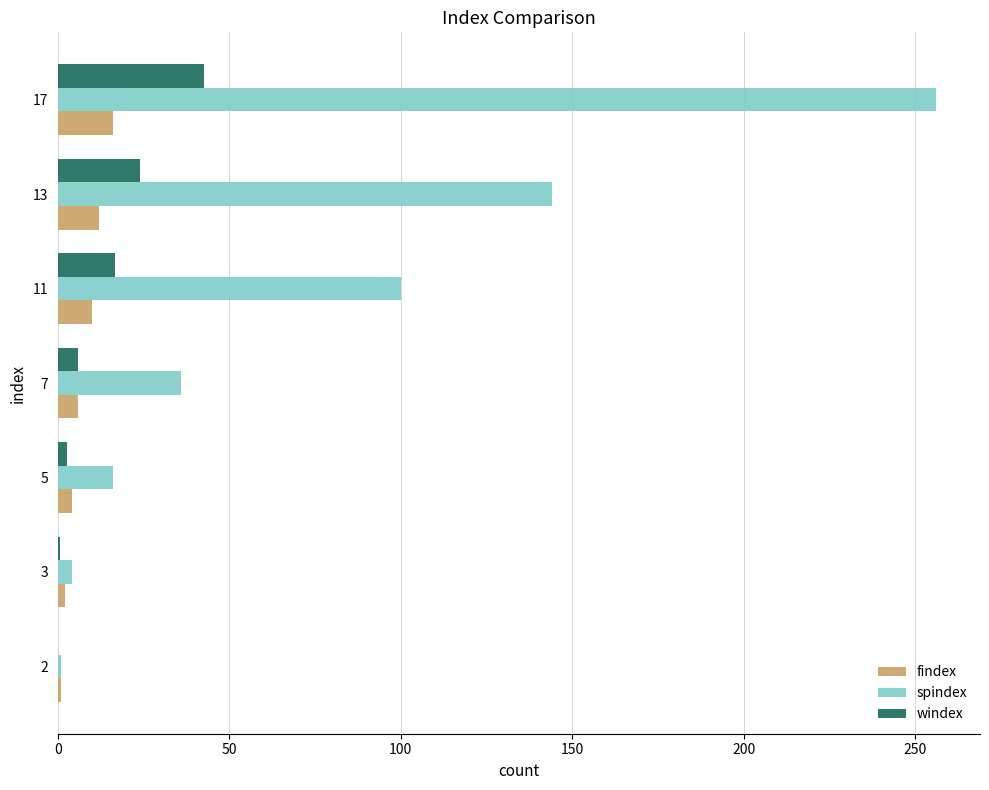

What are all the series names shown in the legend?

findex, spindex, windex